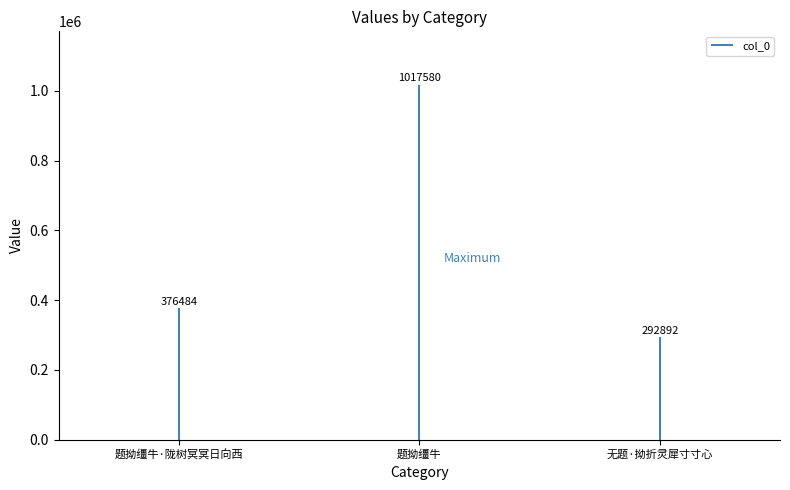

Which category has the lowest value across all series?

无题·拗折灵犀寸寸心